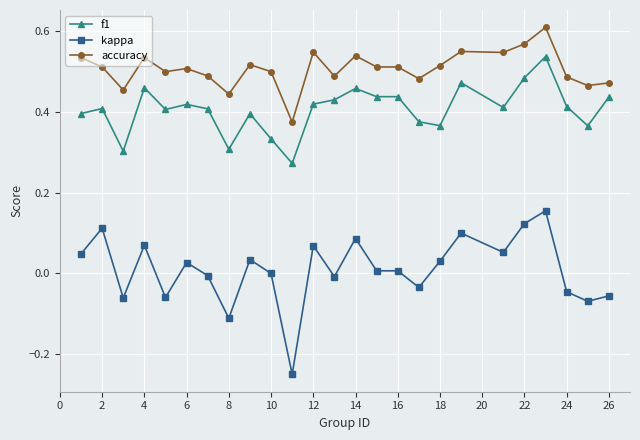

True or false: f1 has more than 2 points higher than both neighbors.

True